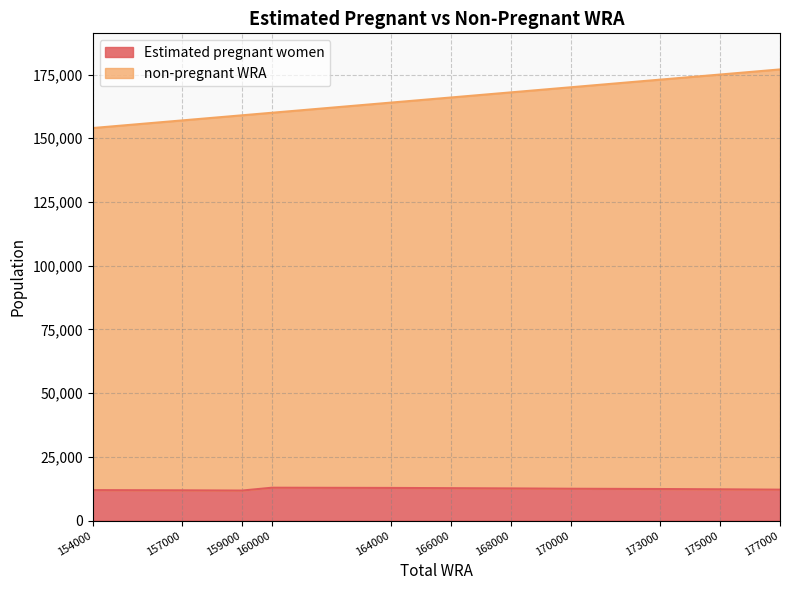

What is the spread (max minus min) of values at 177000?

164880.7